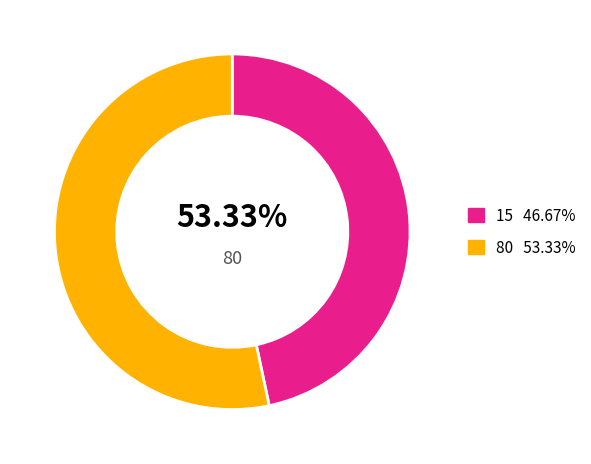

The 80 slice represents 60% of the pie. True or false?

False